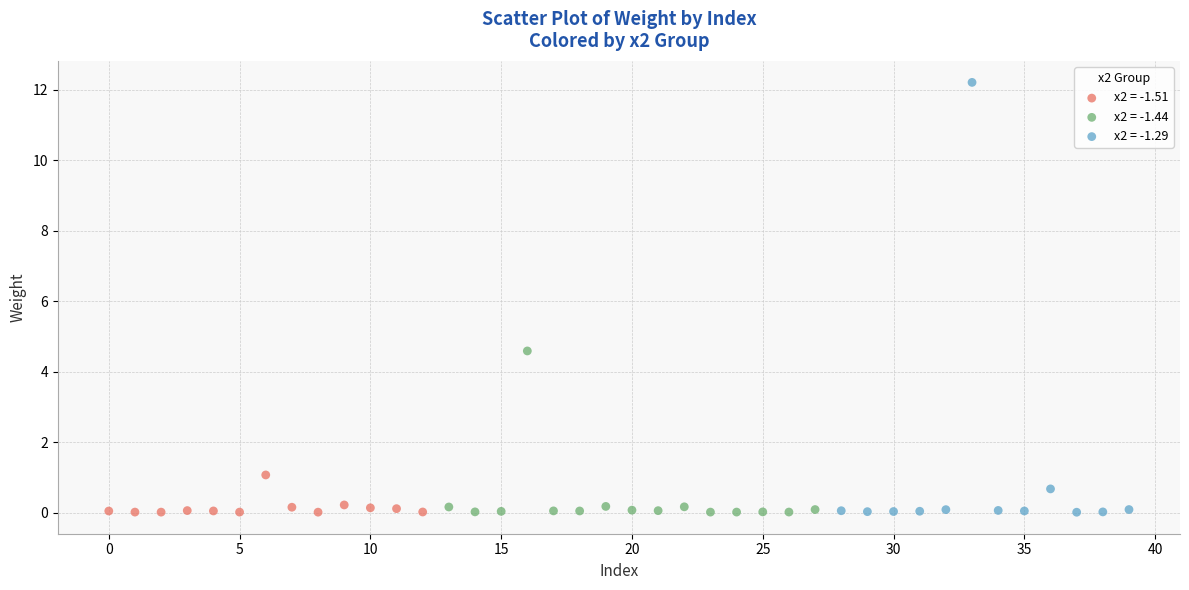

Which series contains the highest Y value?

x2 = -1.29